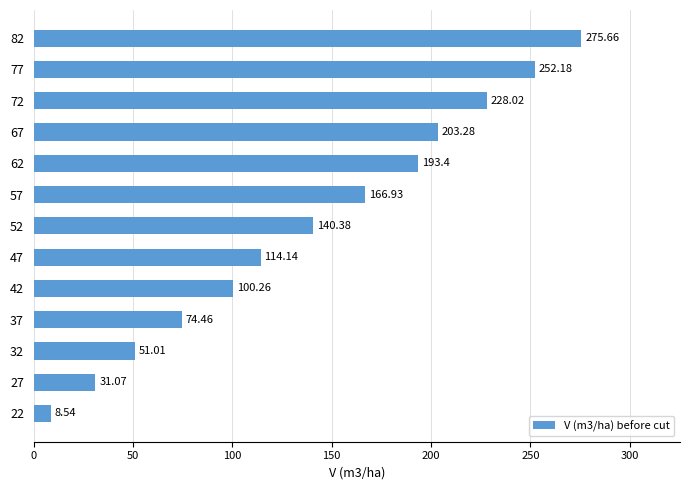

Count the number of categories in the chart.

13